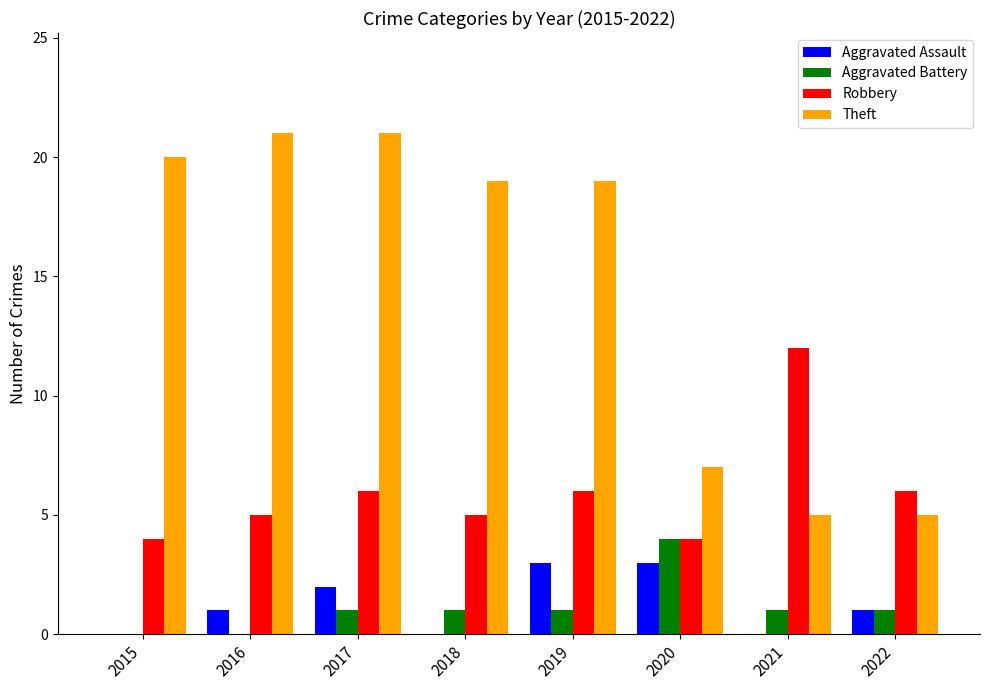

What is the maximum value for Theft?

21